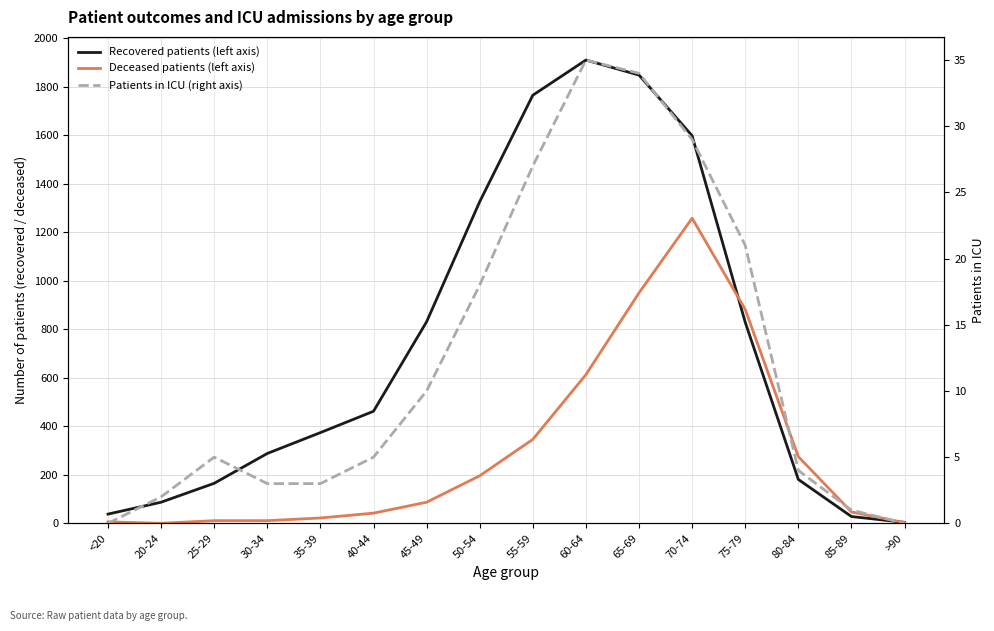

True or false: Recovered patients (left axis) has a value of 216 at 25-29.

False